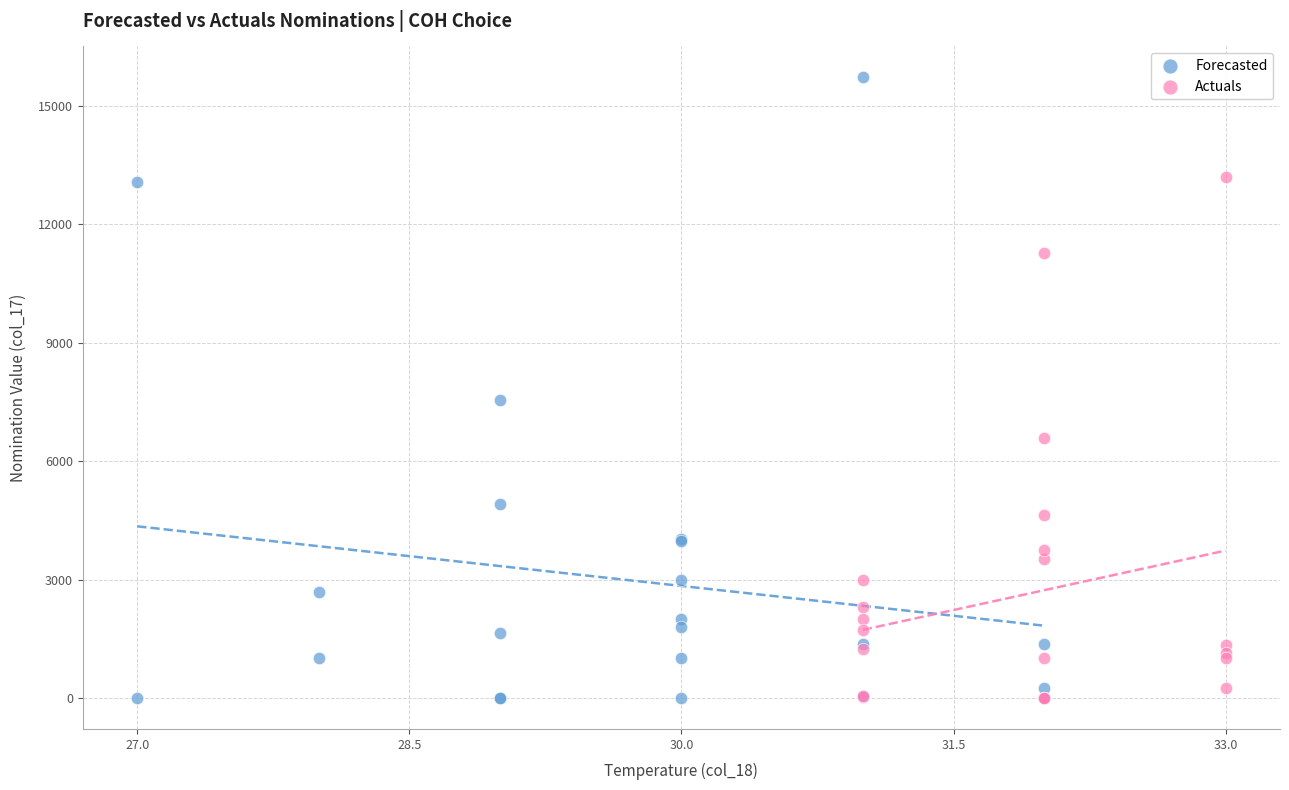

Which series has the widest spread of Y values?

Forecasted